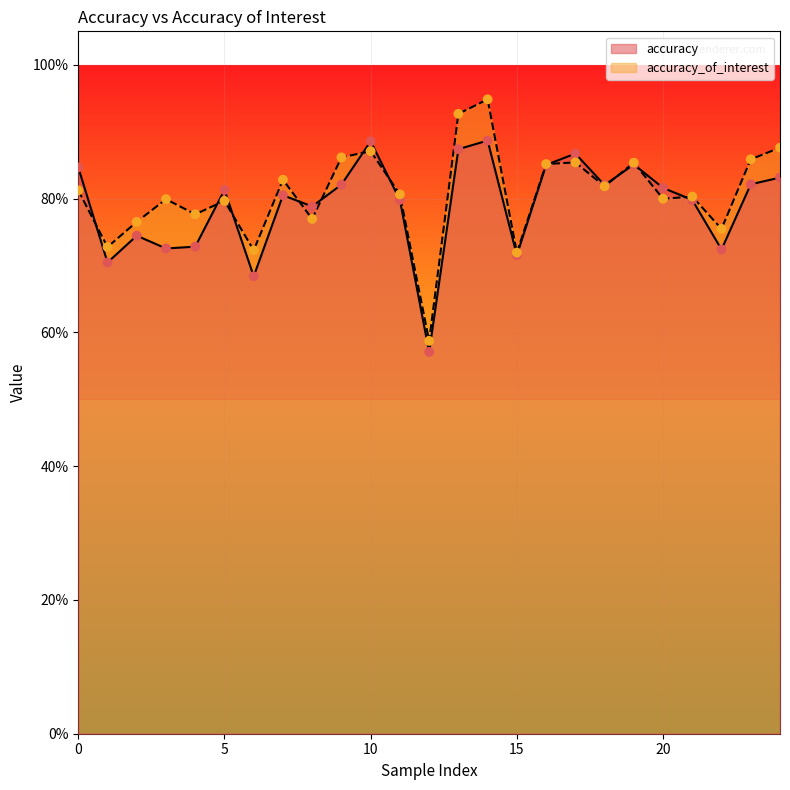

At which category is the sum across all series the highest?

14